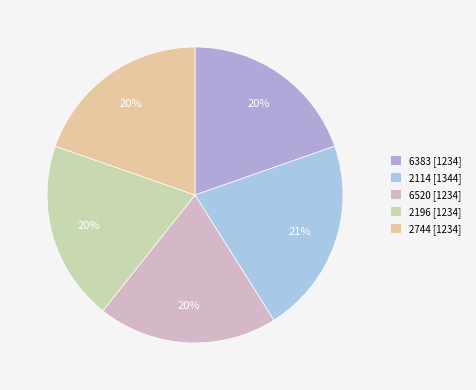

To the nearest percent, what portion does 2196 represent?

20%